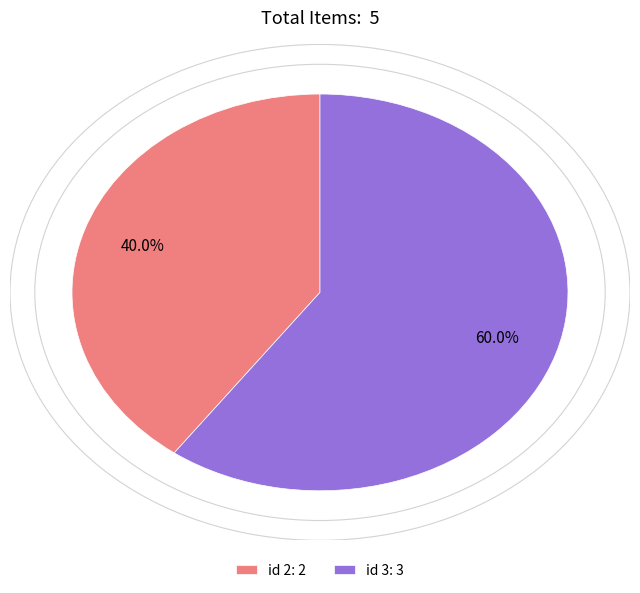

What is the majority slice?

id 3: 3